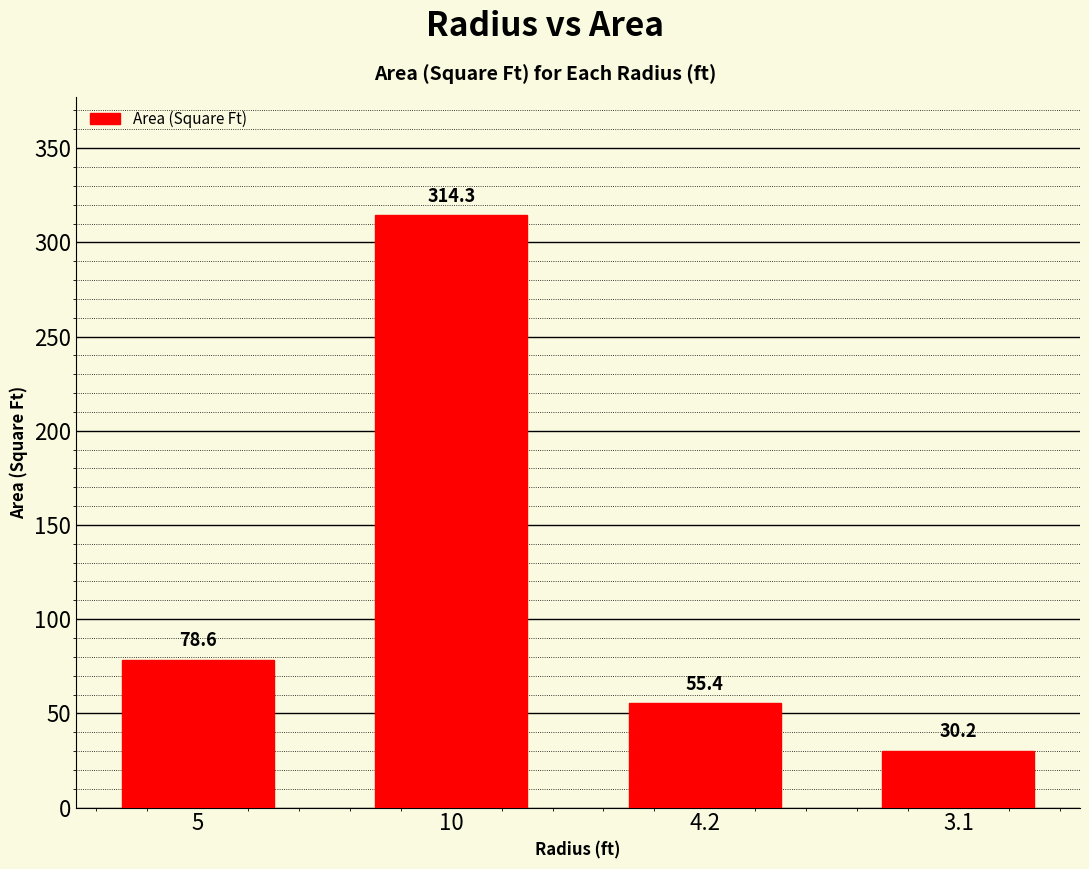

Reading left to right, what are all the values shown in this chart?

78.6	314.3	55.4	30.2